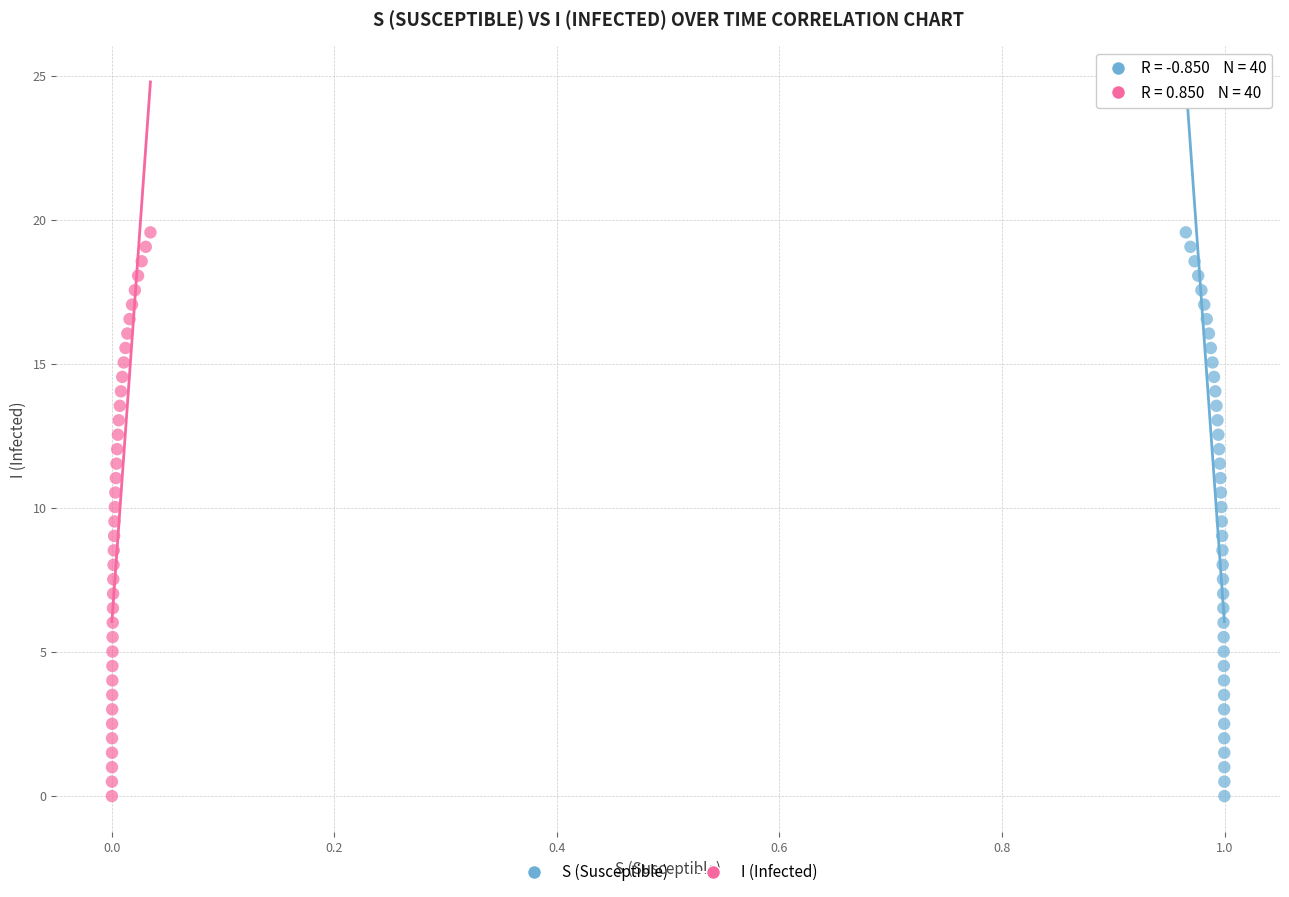

What are all the series names shown in the legend?

S (Susceptible), I (Infected)